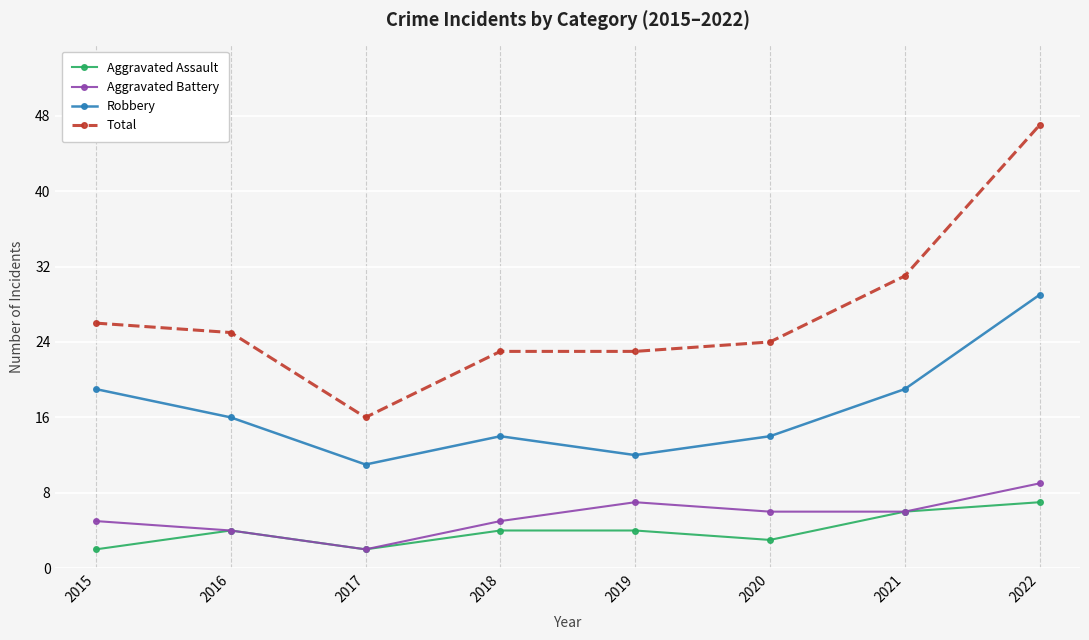

What is the maximum value shown in the chart?

47